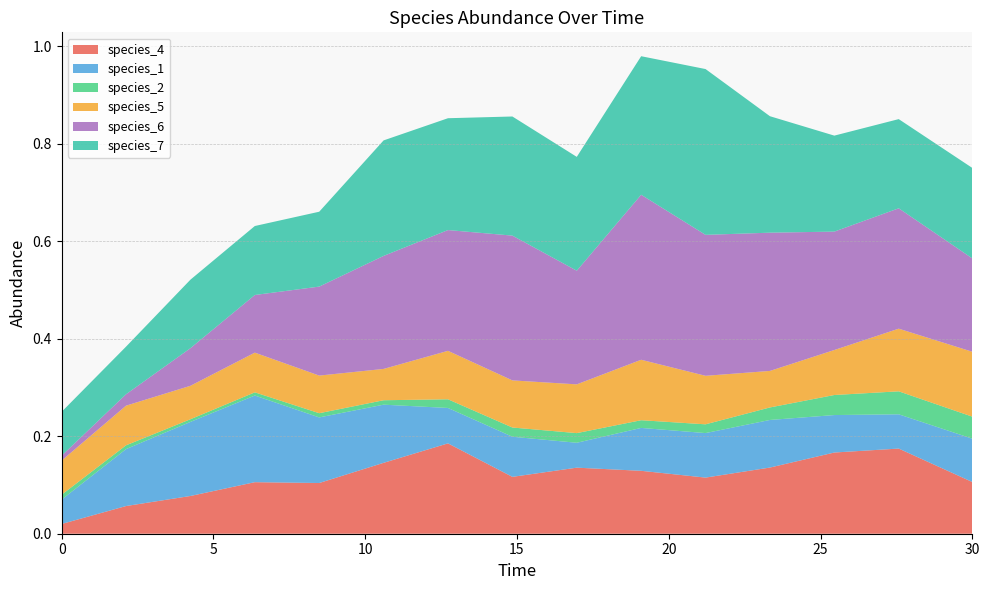

Reading right to left, what are all the values shown in this chart?

species_4: 30.0=0.1	27.575757575757574=0.2	25.454545454545457=0.2	23.333333333333336=0.1	21.21212121212121=0.1	19.09090909090909=0.1	16.96969696969697=0.1	14.84848484848485=0.1	12.727272727272728=0.2	10.606060606060606=0.1	8.484848484848484=0.1	6.363636363636364=0.1	4.242424242424242=0.1	2.121212121212121=0.1	0.0=0.0
species_1: 30.0=0.1	27.575757575757574=0.1	25.454545454545457=0.1	23.333333333333336=0.1	21.21212121212121=0.1	19.09090909090909=0.1	16.96969696969697=0.1	14.84848484848485=0.1	12.727272727272728=0.1	10.606060606060606=0.1	8.484848484848484=0.1	6.363636363636364=0.2	4.242424242424242=0.2	2.121212121212121=0.1	0.0=0.1
species_2: 30.0=0.0	27.575757575757574=0.0	25.454545454545457=0.0	23.333333333333336=0.0	21.21212121212121=0.0	19.09090909090909=0.0	16.96969696969697=0.0	14.84848484848485=0.0	12.727272727272728=0.0	10.606060606060606=0.0	8.484848484848484=0.0	6.363636363636364=0.0	4.242424242424242=0.0	2.121212121212121=0.0	0.0=0.0
species_5: 30.0=0.1	27.575757575757574=0.1	25.454545454545457=0.1	23.333333333333336=0.1	21.21212121212121=0.1	19.09090909090909=0.1	16.96969696969697=0.1	14.84848484848485=0.1	12.727272727272728=0.1	10.606060606060606=0.1	8.484848484848484=0.1	6.363636363636364=0.1	4.242424242424242=0.1	2.121212121212121=0.1	0.0=0.1
species_6: 30.0=0.2	27.575757575757574=0.2	25.454545454545457=0.2	23.333333333333336=0.3	21.21212121212121=0.3	19.09090909090909=0.3	16.96969696969697=0.2	14.84848484848485=0.3	12.727272727272728=0.2	10.606060606060606=0.2	8.484848484848484=0.2	6.363636363636364=0.1	4.242424242424242=0.1	2.121212121212121=0.0	0.0=0.0
species_7: 30.0=0.2	27.575757575757574=0.2	25.454545454545457=0.2	23.333333333333336=0.2	21.21212121212121=0.3	19.09090909090909=0.3	16.96969696969697=0.2	14.84848484848485=0.2	12.727272727272728=0.2	10.606060606060606=0.2	8.484848484848484=0.2	6.363636363636364=0.1	4.242424242424242=0.1	2.121212121212121=0.1	0.0=0.1